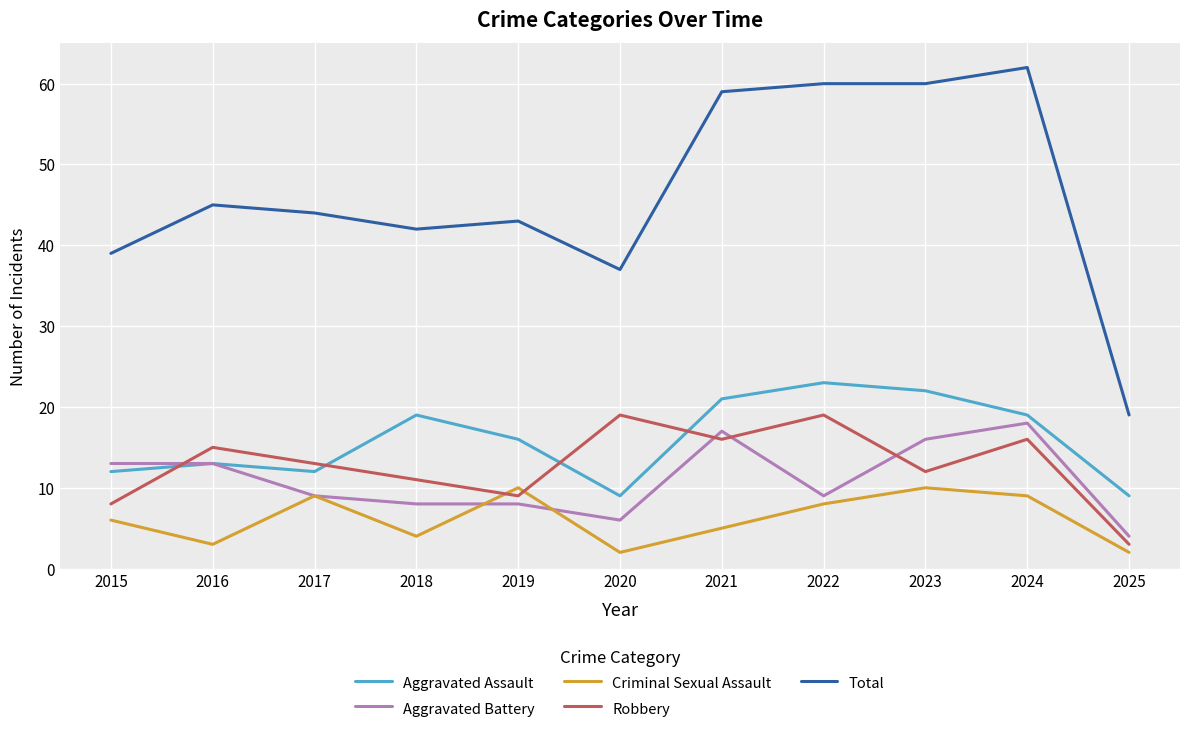

What is the sum of all Robbery values?

141